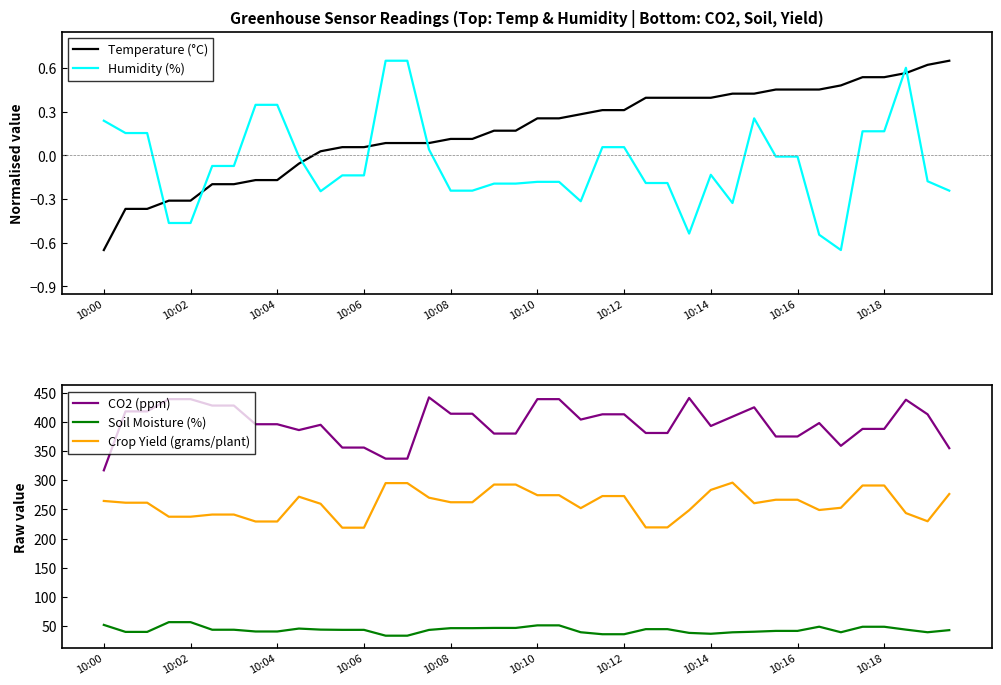

What is the difference between the maximum and minimum values in the Humidity (%) series?

1.3